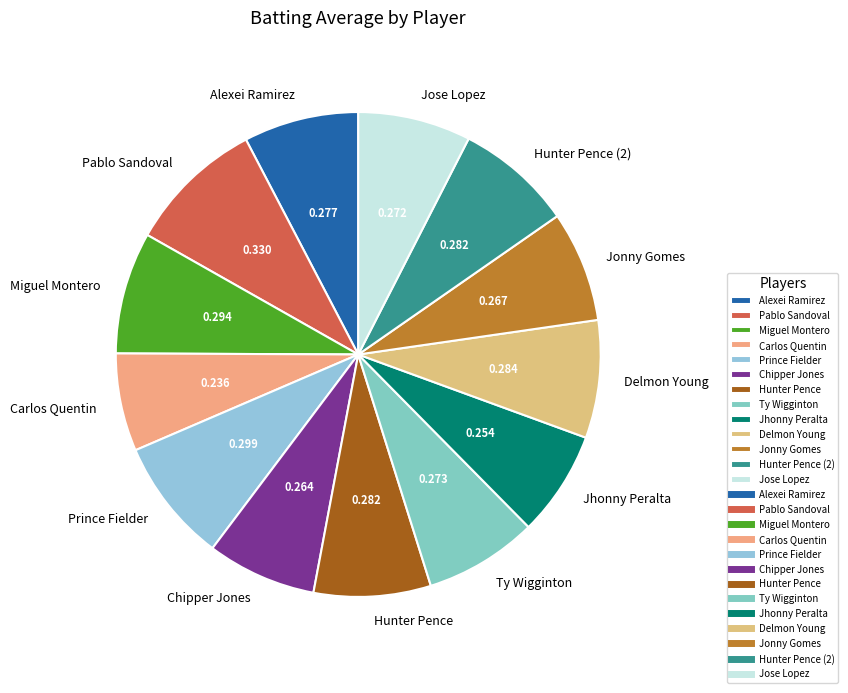

Does any single category account for the majority?

No